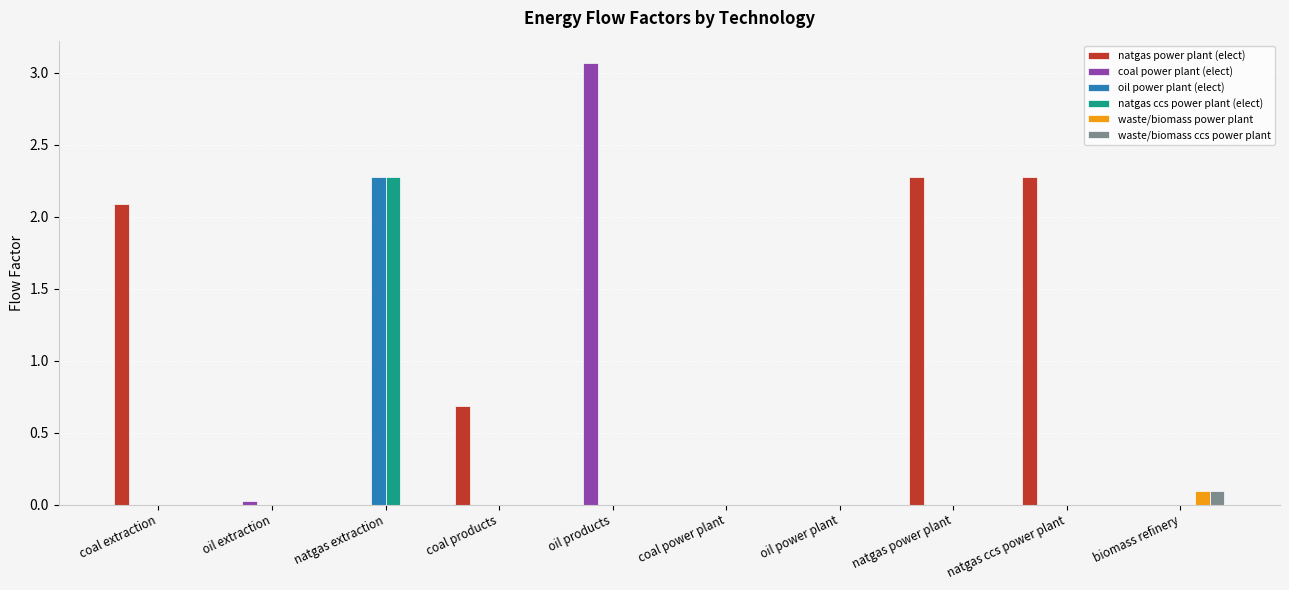

The value of coal power plant (elect) at oil power plant is 1.1. True or false?

False